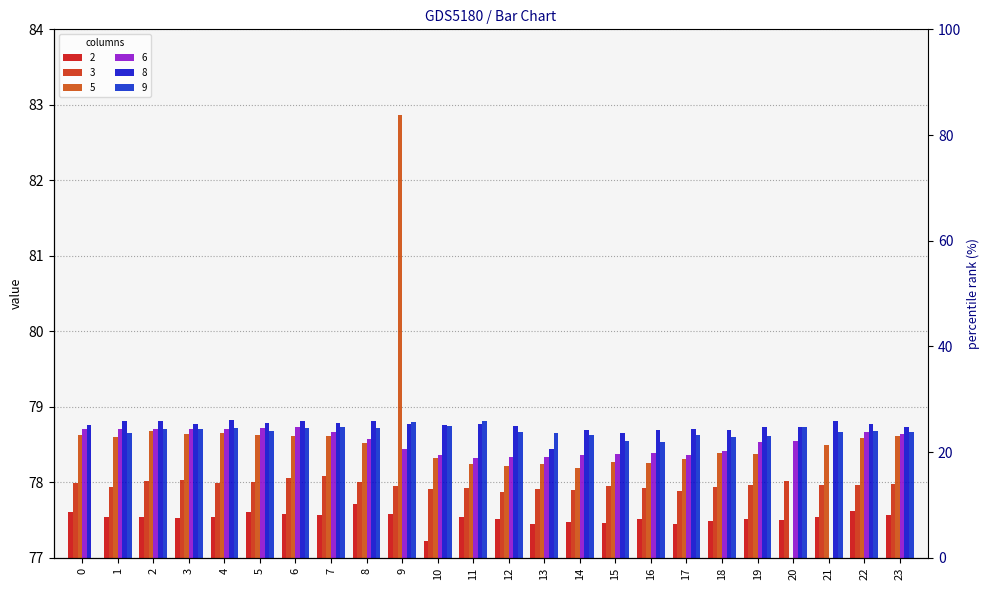

Which series changed the most between 1 and 18?

8